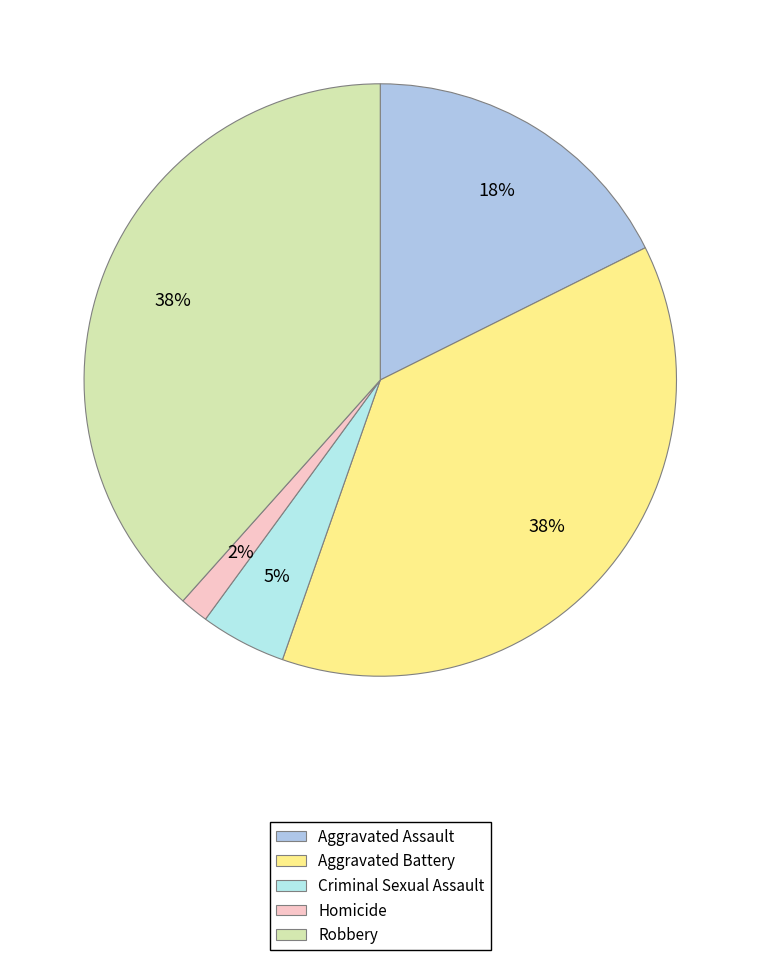

How many slices are in this pie chart?

5